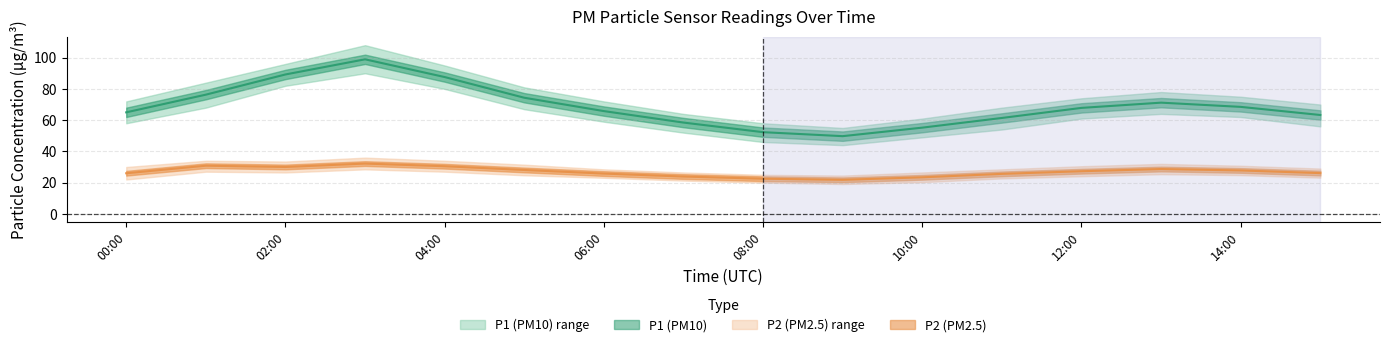

True or false: P2 has a value of 28.1 at 05:00.

True